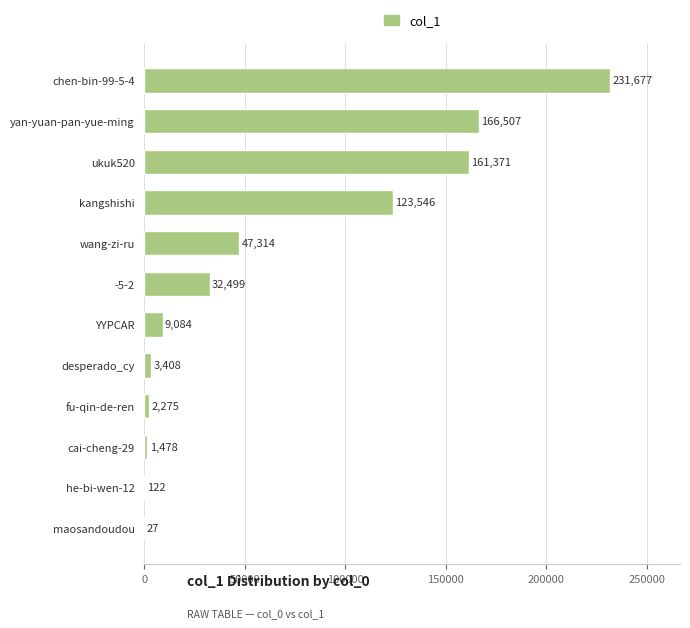

What is the sum of the values at -5-2 and YYPCAR?

41583